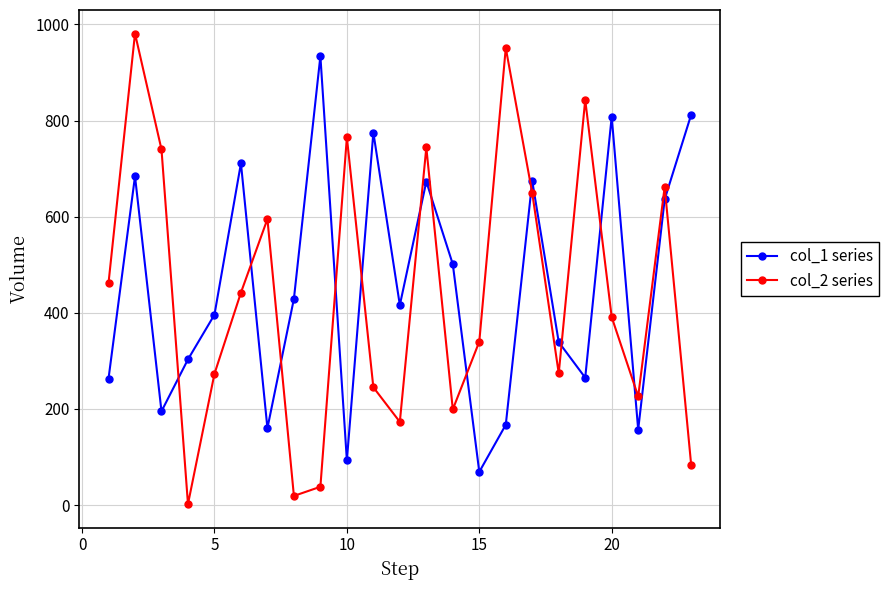

What is the maximum value shown in the chart?

981